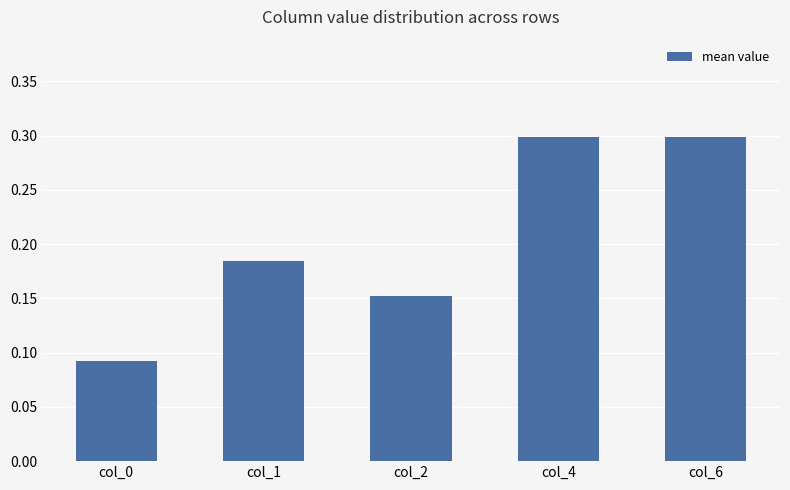

True or false: the data shows 0.3 at col_4.

True